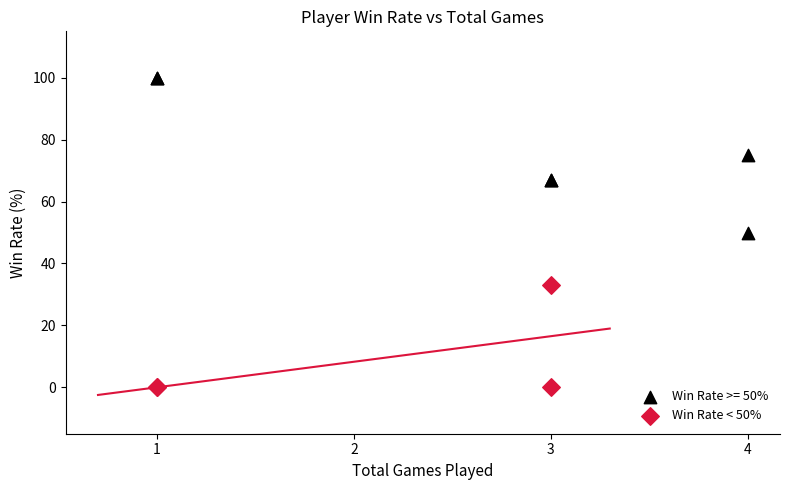

Which series reaches the minimum Y coordinate?

Win Rate < 50%